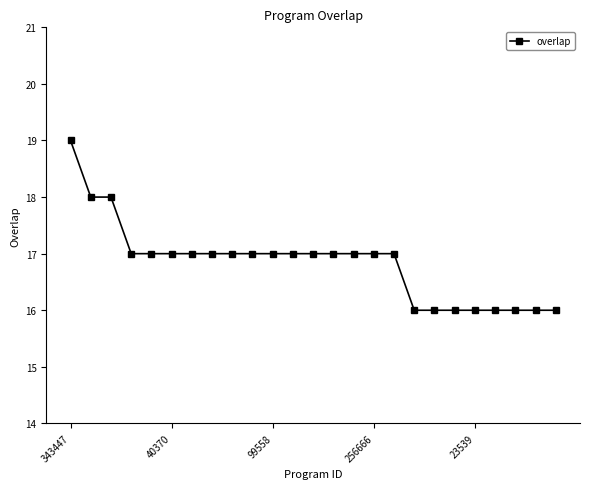

What is the value of the 8th point from the left?

17